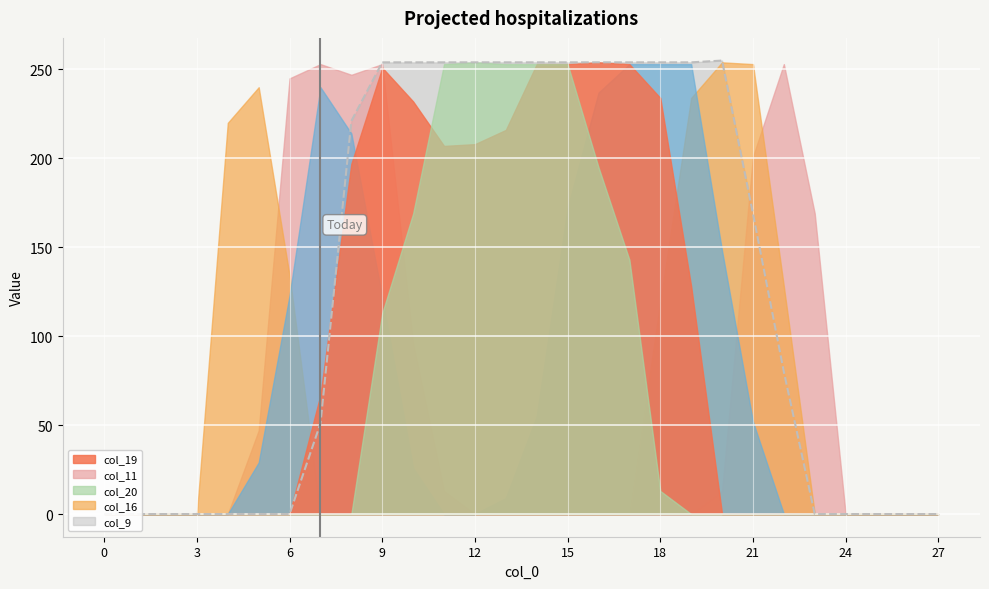

At which label does col_9 reach its peak?

20